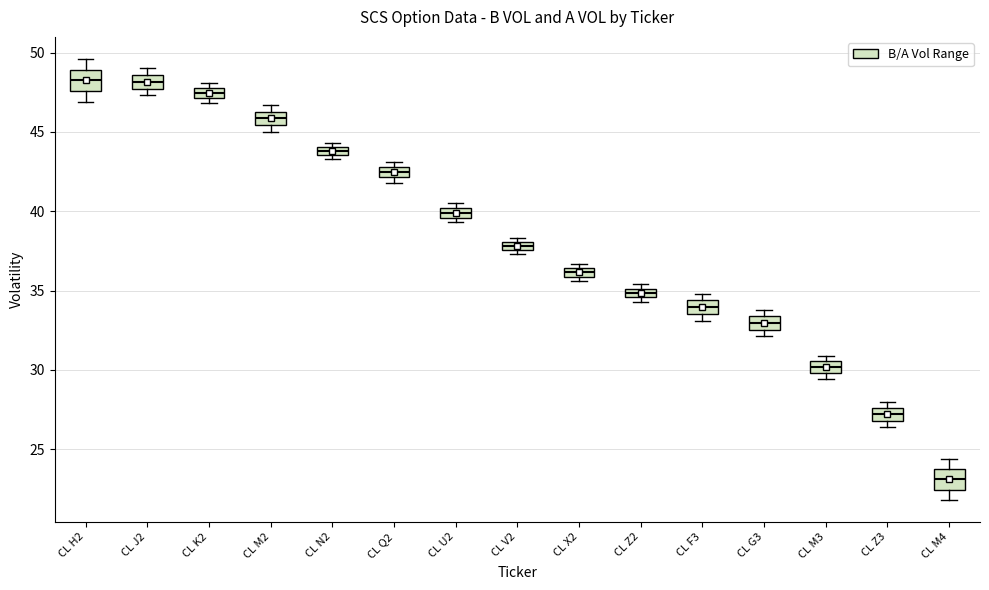

Which box's median line is the lowest?

CL M4